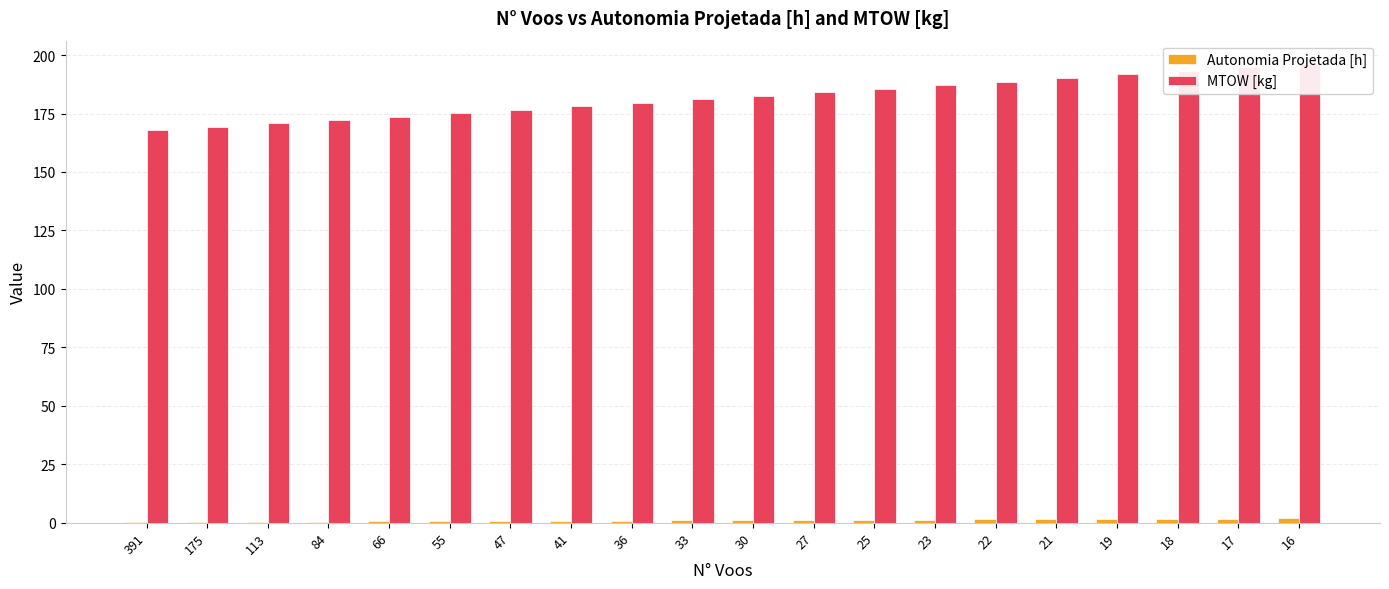

What is the difference between the maximum and second lowest values in the MTOW [kg] series?

27.0